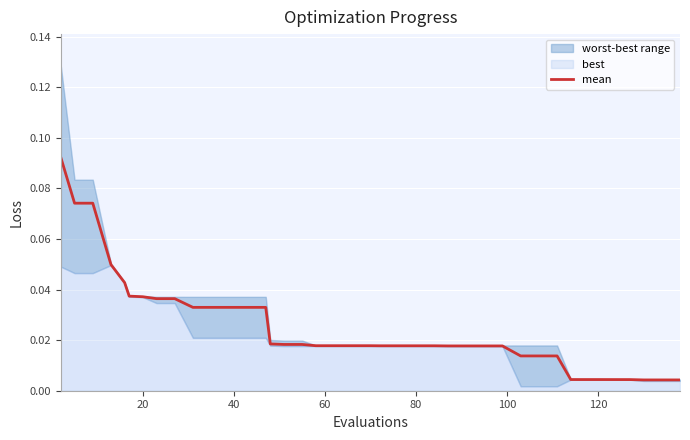

Is it true that the value at 9 is 0.0?

False